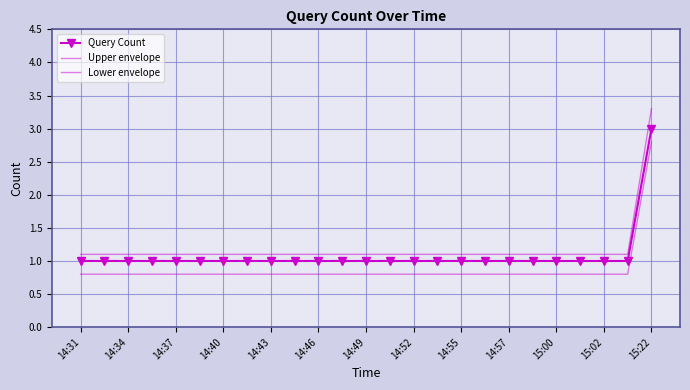

True or false: Query Count has more than 2 points higher than both neighbors.

False